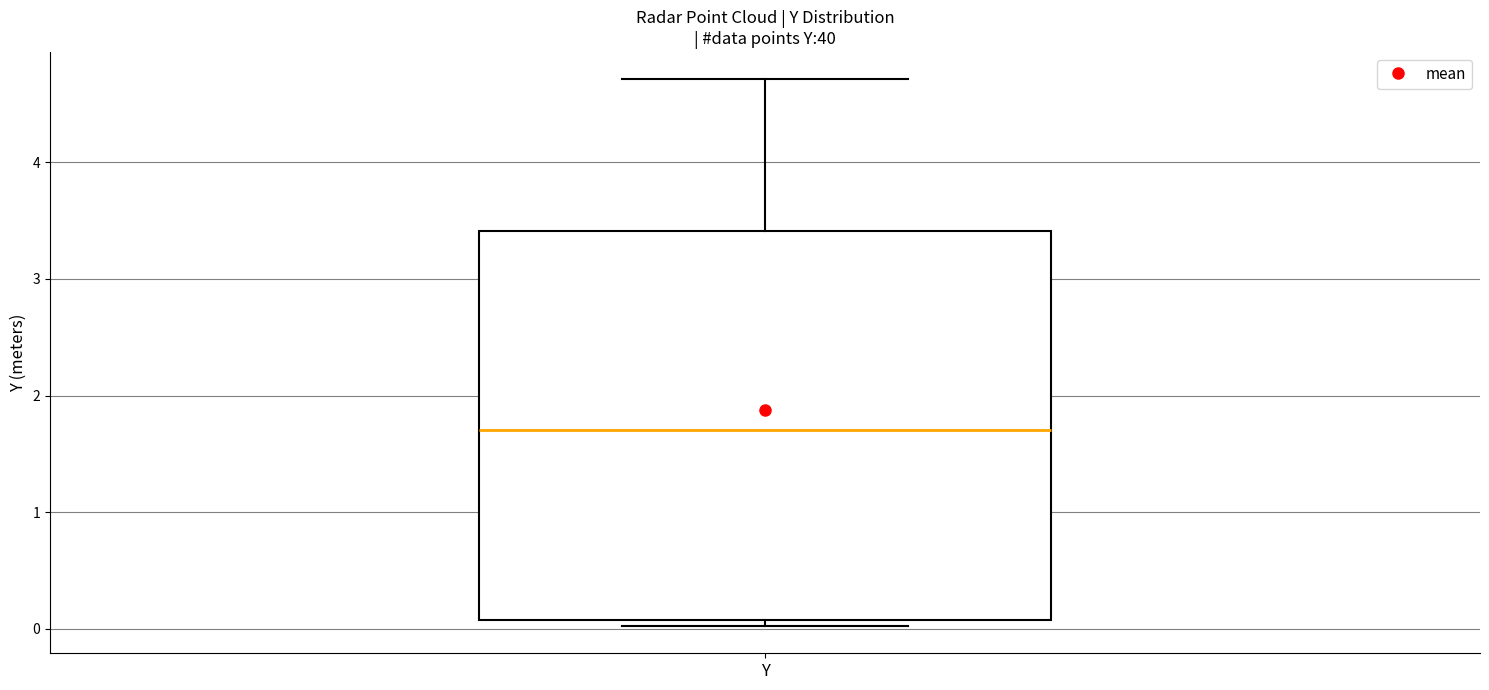

Read this box plot against the y-axis: the position of the median line, the range covered by the box, and the ends of both whiskers. The values are not printed on the chart, so give them approximately, as read against the axis.

median 1.7, box 0.1 to 3.4, whiskers 0.0 to 4.7